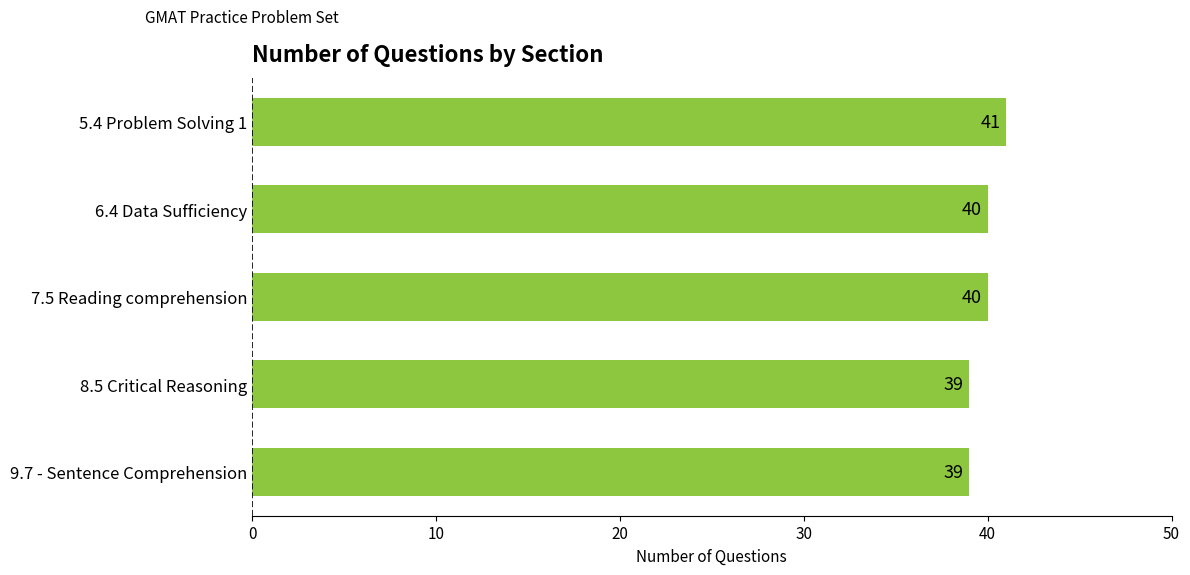

Reading bottom to top, transcribe all the data shown in this chart.

39	39	40	40	41